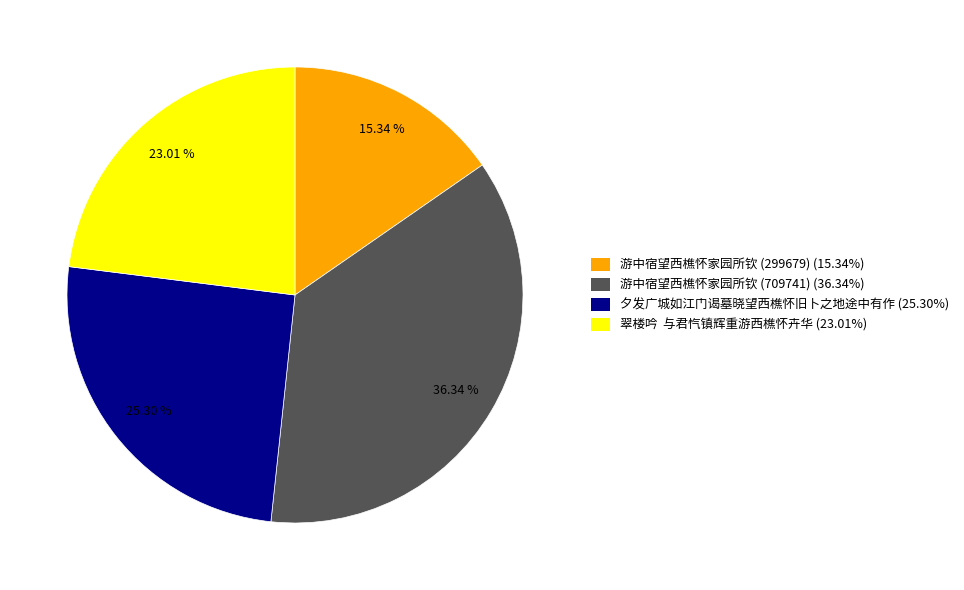

Do 翠楼吟 与君忾镇辉重游西樵怀卉华 (23.01%) and 游中宿望西樵怀家园所钦 (709741) (36.34%) together represent more than half of the pie?

Yes